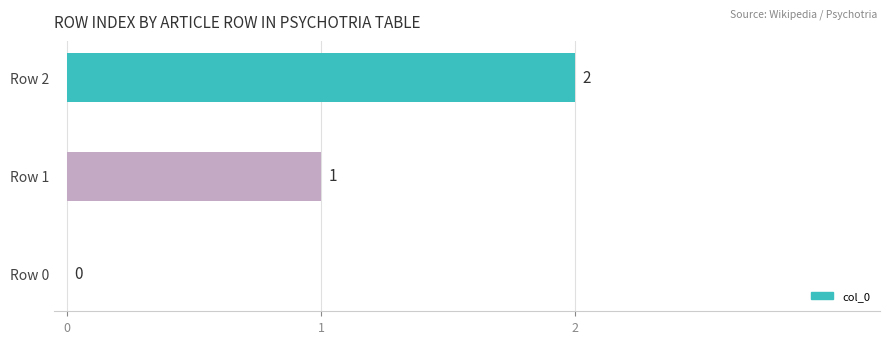

How many values are between 0 and 2?

3